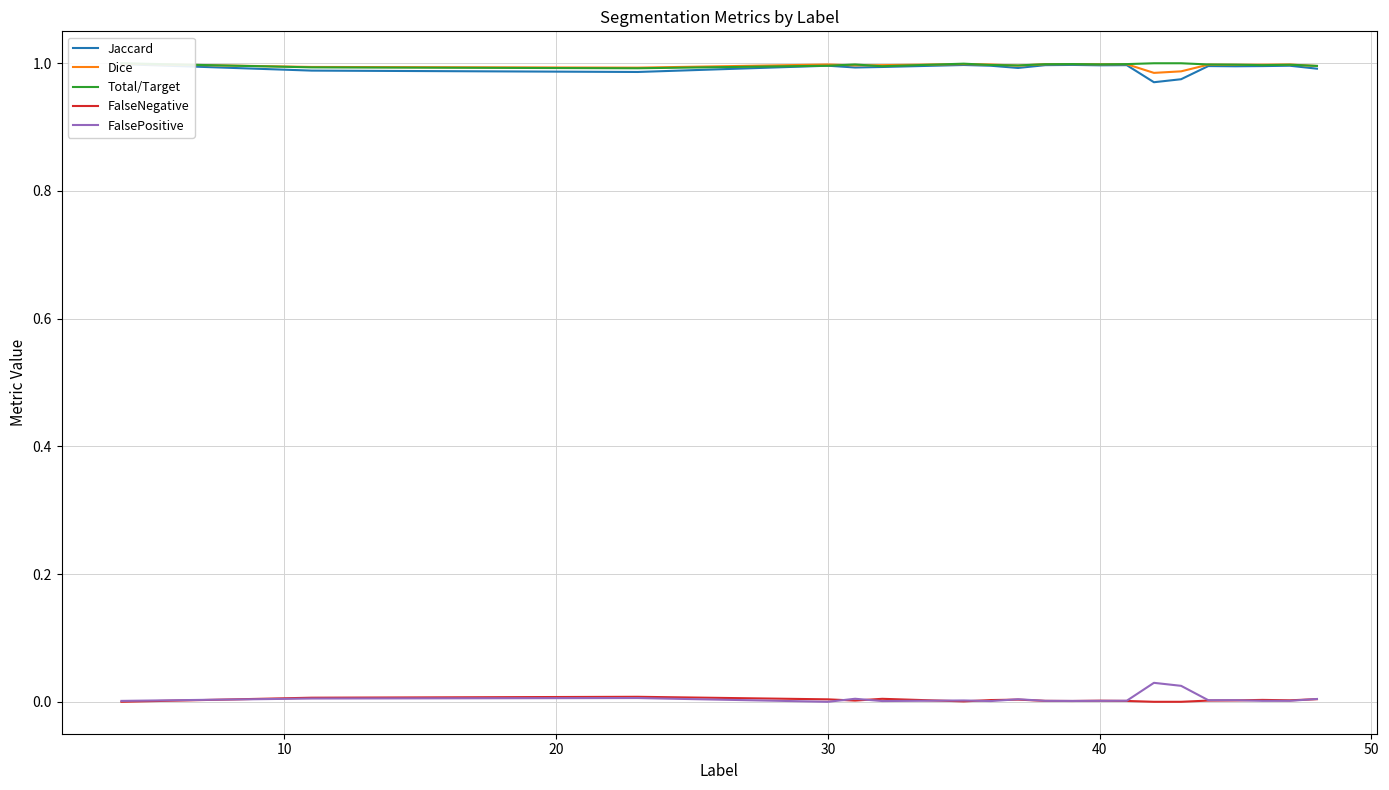

True or false: Dice and FalseNegative cross at least once.

False